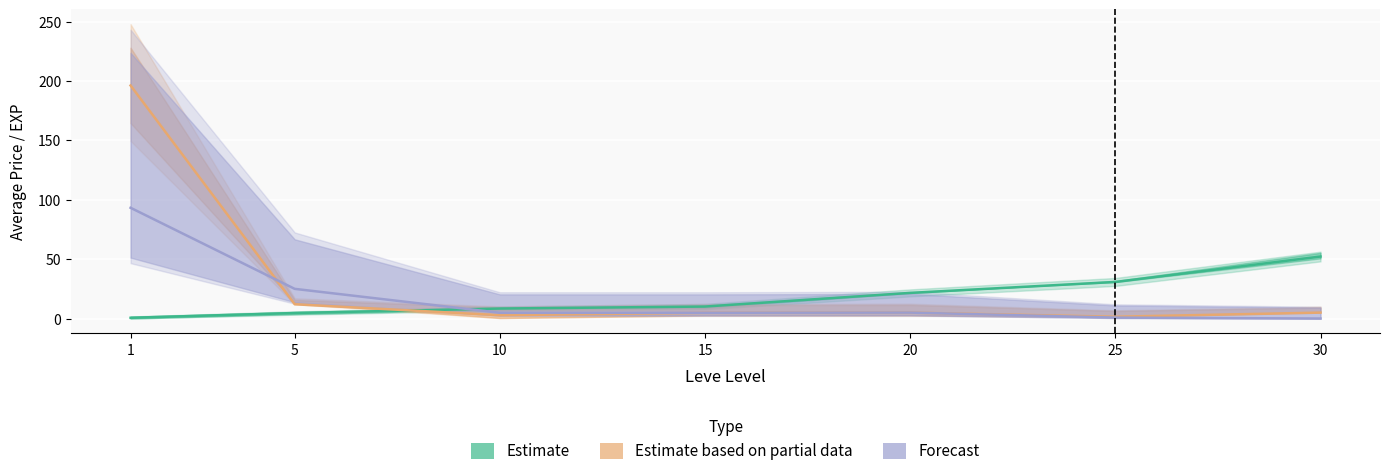

Count the number of data series in this chart.

3